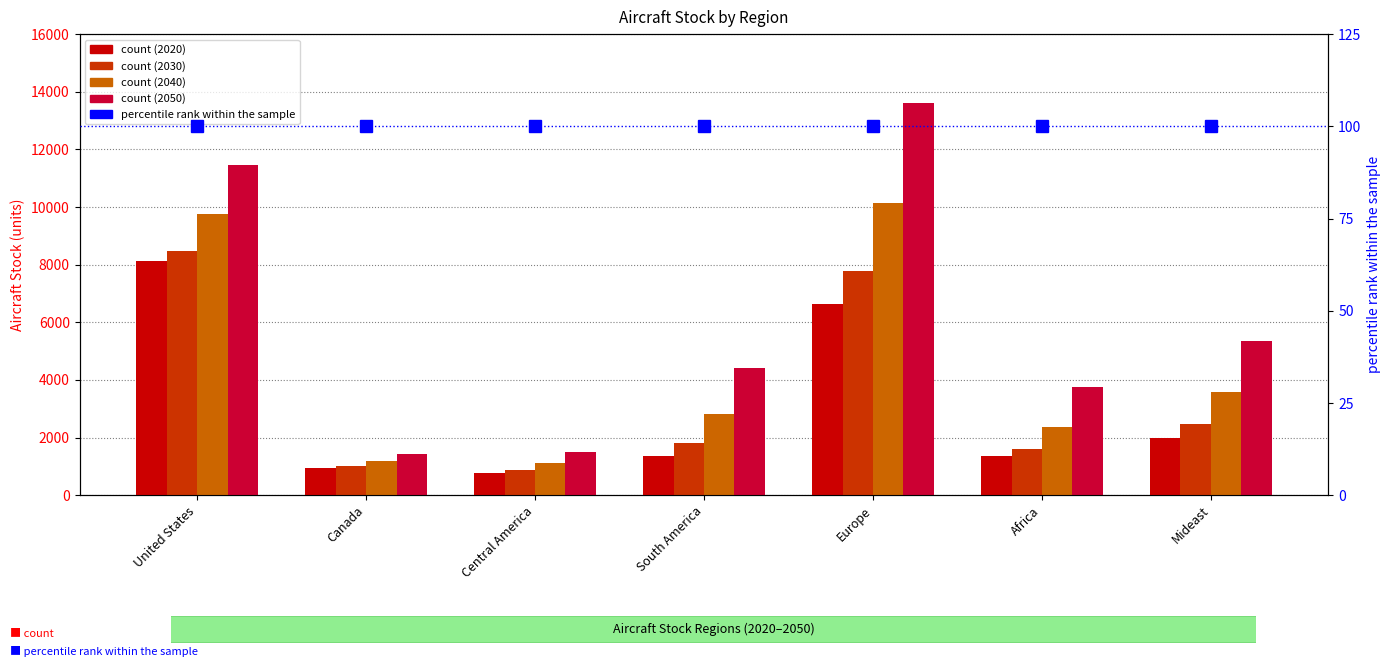

True or false: 2030 has a value of 7786.6 at Europe.

True